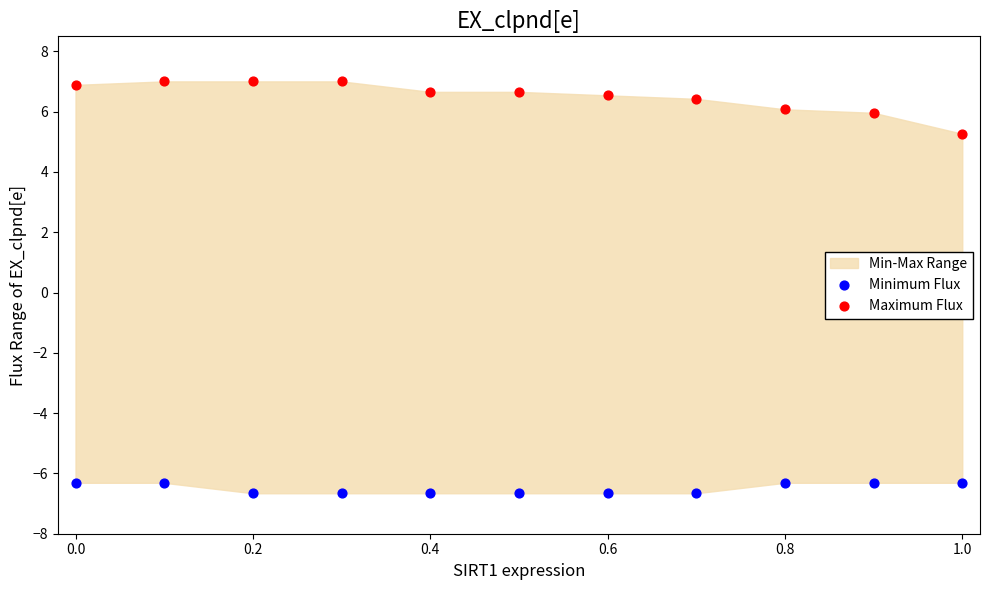

Across all series, what Y value is closest to 0?

5.3